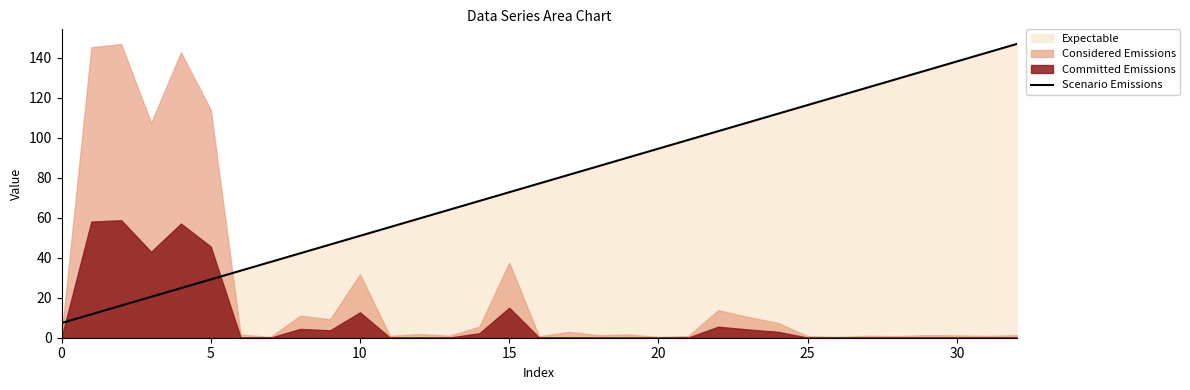

Count the number of values greater than 77.

17